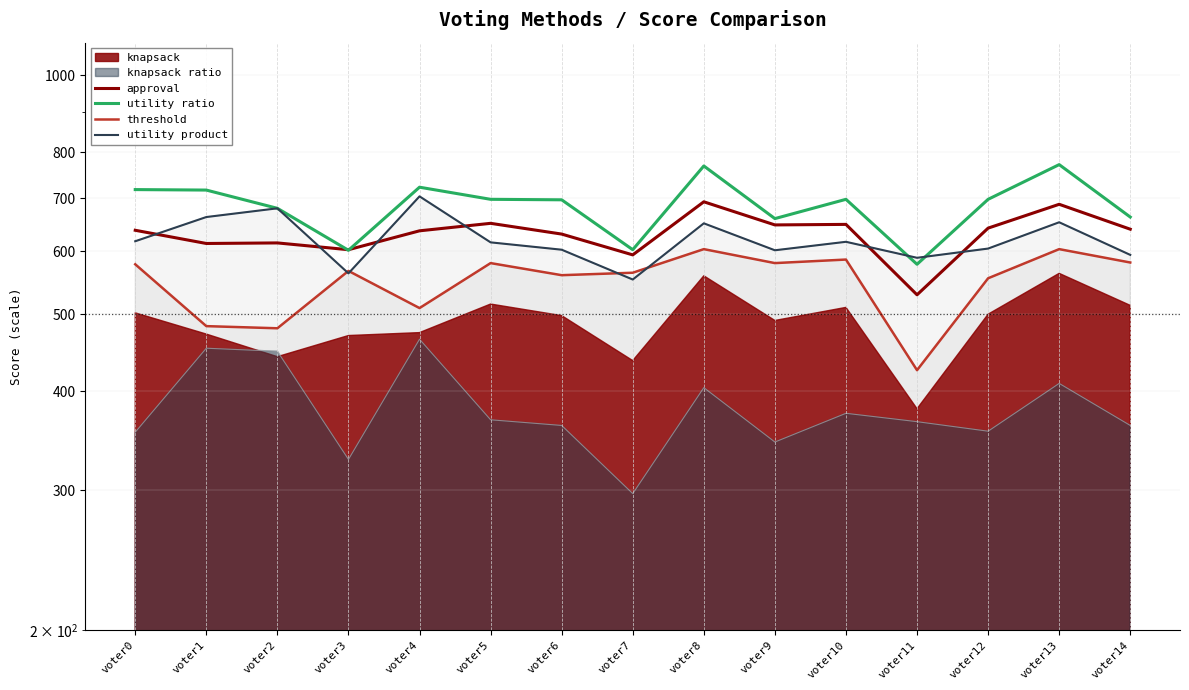

What is the greatest value displayed?

772